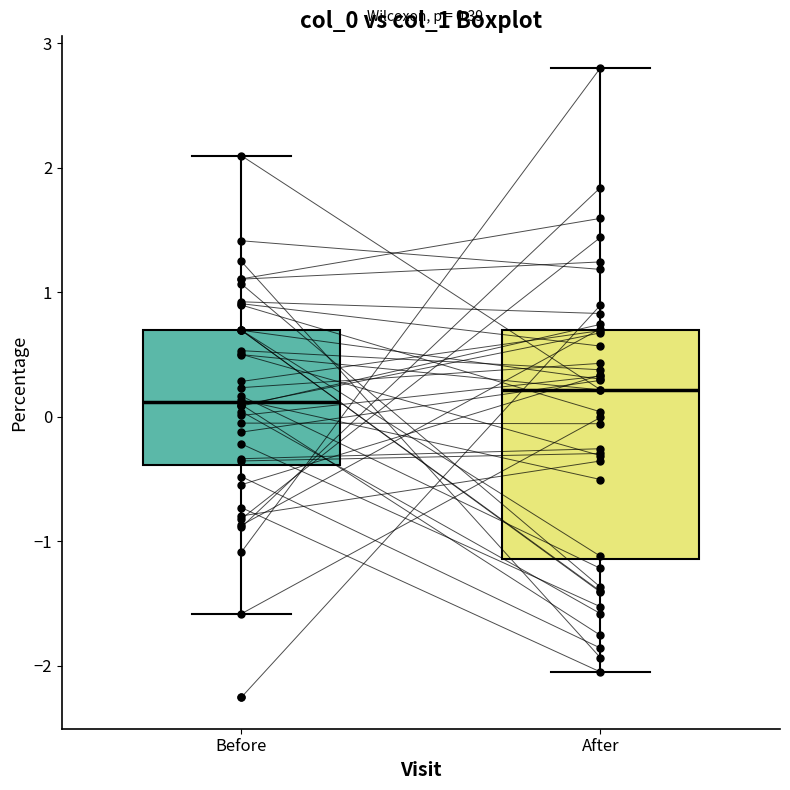

Comparing the boxes themselves (not the whiskers), which one is the tallest?

After